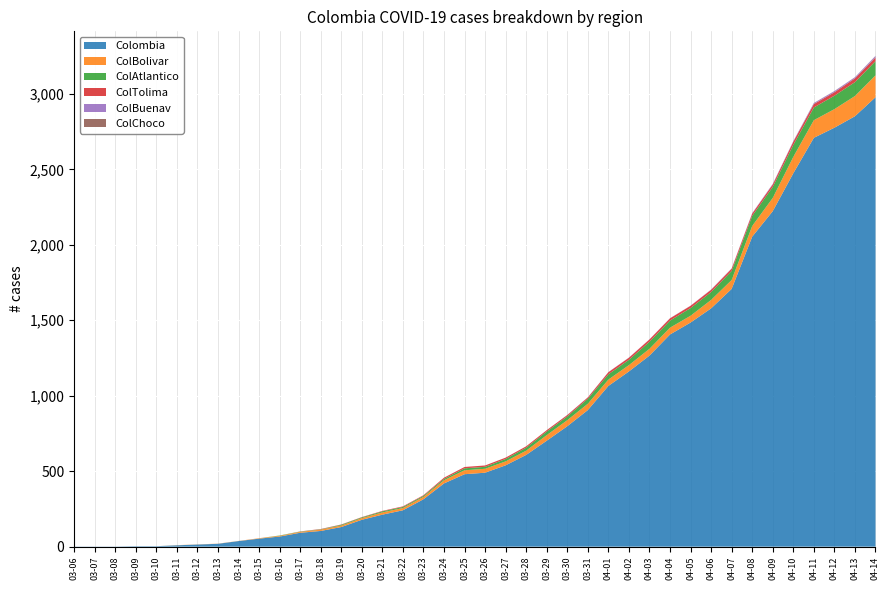

Reading left to right, what are all the values shown in this chart?

Colombia: 1	1	1	3	3	9	14	19	37	53	67	92	104	130	178	212	241	314	419	480	490	539	608	702	798	905	1065	1161	1266	1406	1485	1579	1708	2054	2223	2474	2709	2776	2852	2978
ColBolivar: 0	0	0	0	0	1	1	1	1	3	5	6	9	10	11	15	15	16	21	26	26	26	28	37	40	42	42	42	45	45	45	56	59	71	88	109	117	123	134	145
ColAtlantico: 0	0	0	0	0	0	0	0	0	0	2	2	2	5	5	7	7	7	9	13	13	16	20	24	25	33	35	35	47	47	51	52	60	67	73	79	84	89	92	94
ColTolima: 0	0	0	0	0	0	0	0	0	0	0	1	2	2	2	3	4	4	8	9	9	9	9	9	9	9	14	14	15	15	15	15	15	15	16	21	23	23	25	25
ColBuenav: 0	0	0	0	0	0	0	0	0	0	0	0	0	0	0	0	0	0	0	0	0	0	0	0	1	1	1	1	1	1	1	2	2	3	4	4	6	7	7	9
ColChoco: 0	0	0	0	0	0	0	0	0	0	0	0	0	0	0	0	0	0	0	0	0	0	0	0	0	0	0	0	0	0	0	0	0	0	0	0	1	1	1	1